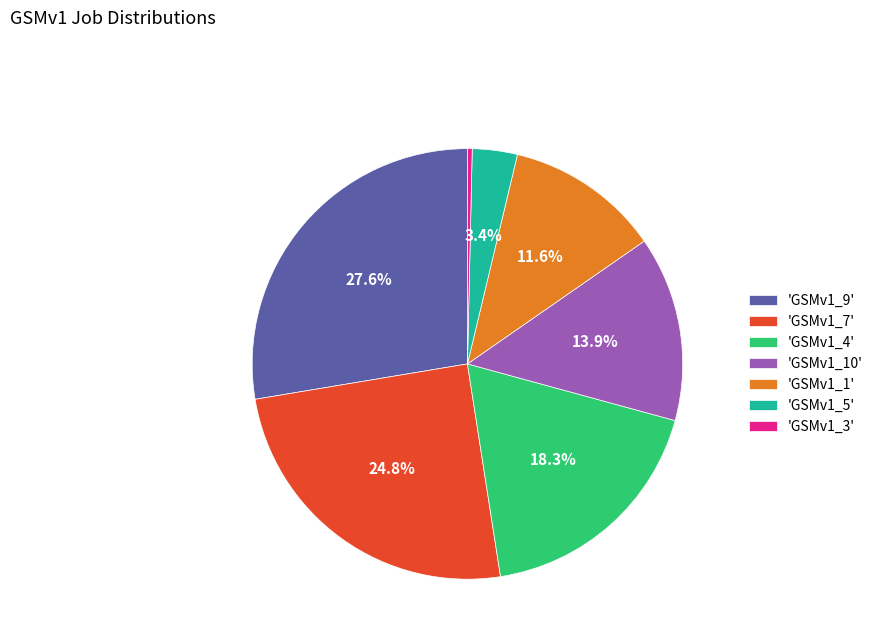

Combined, do 'GSMv1_1' and 'GSMv1_3' account for over 50%?

No